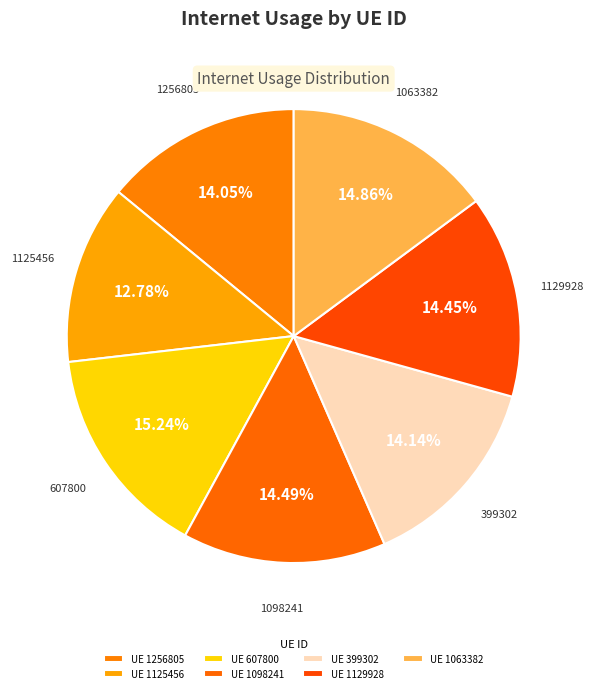

Count the number of slices in the pie.

7